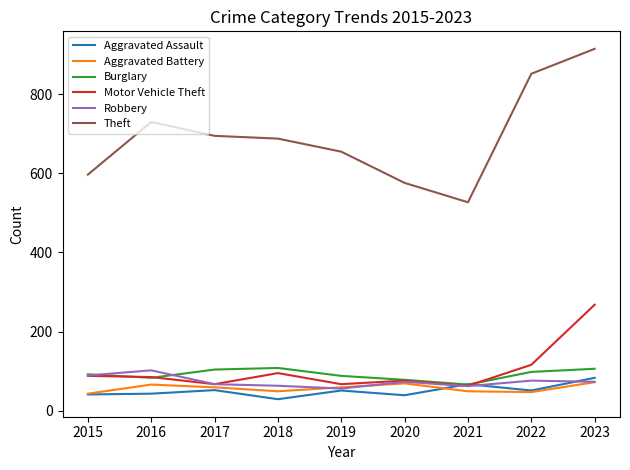

Which label corresponds to the largest value in the chart?

2023